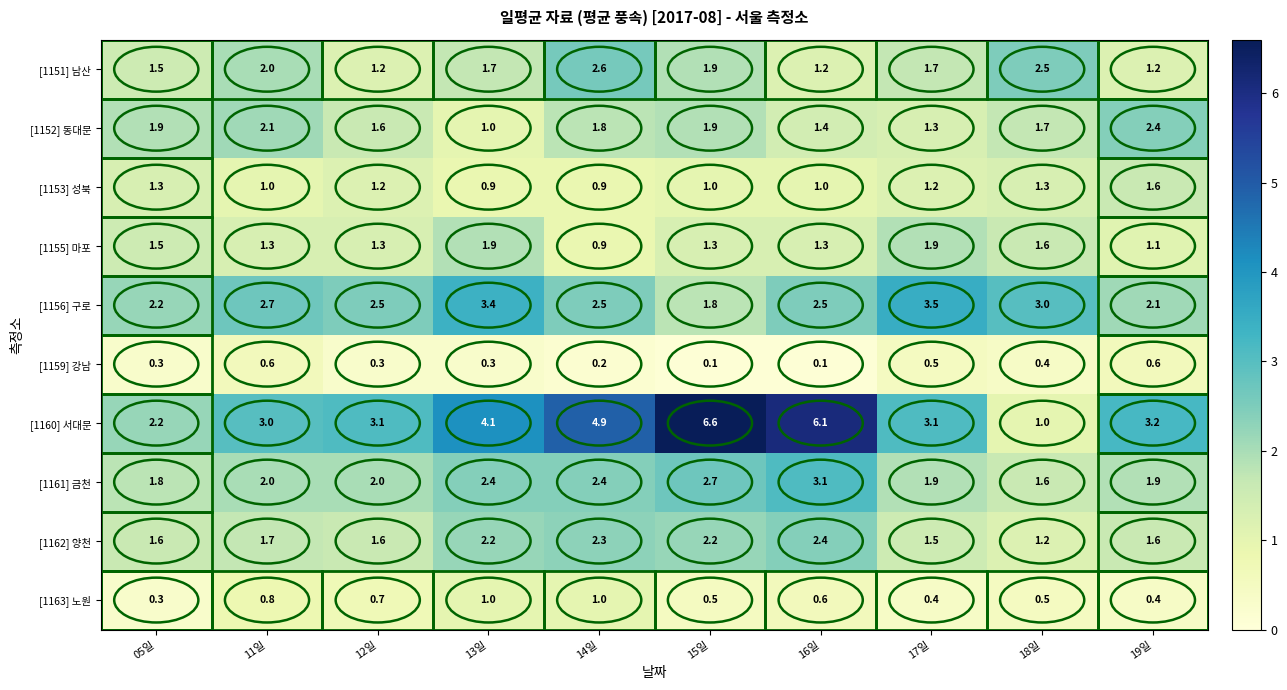

What is the approximate value of [1155] 마포 at 13일?

1.9